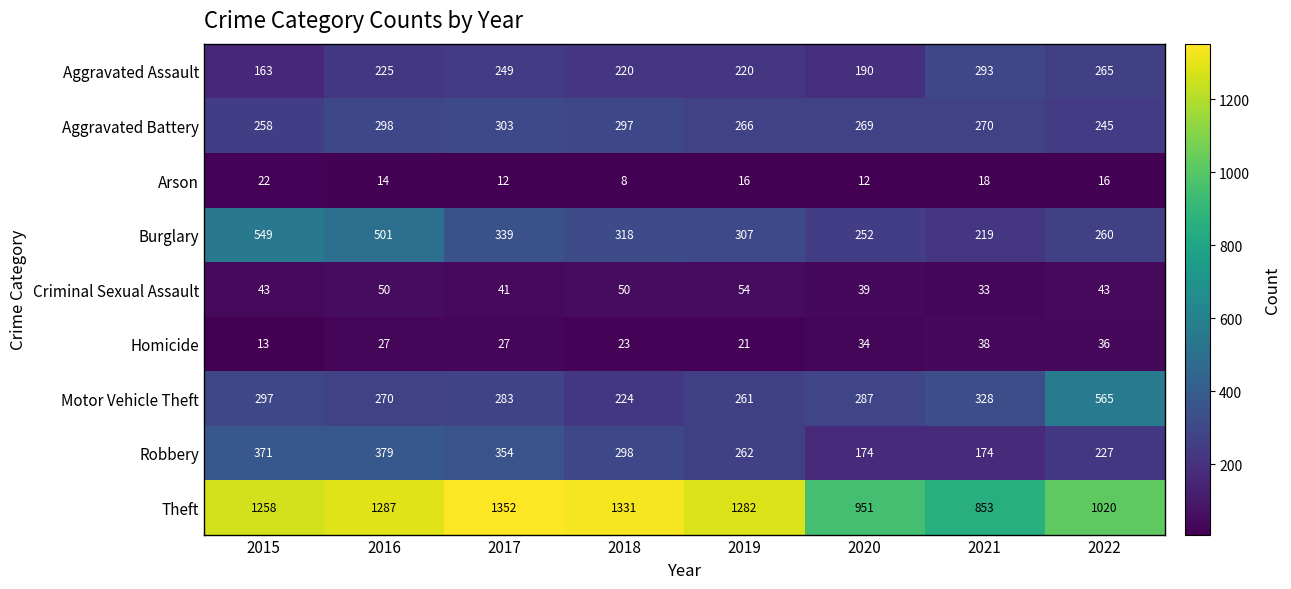

How many series are shown in this chart?

9